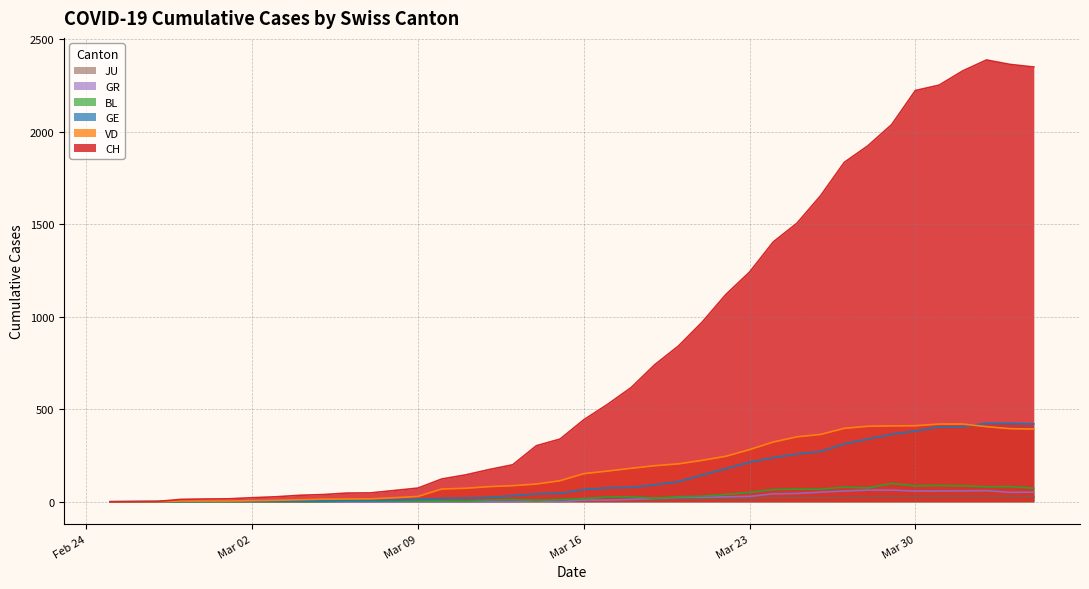

At which category is the sum across all series the highest?

2020-04-02